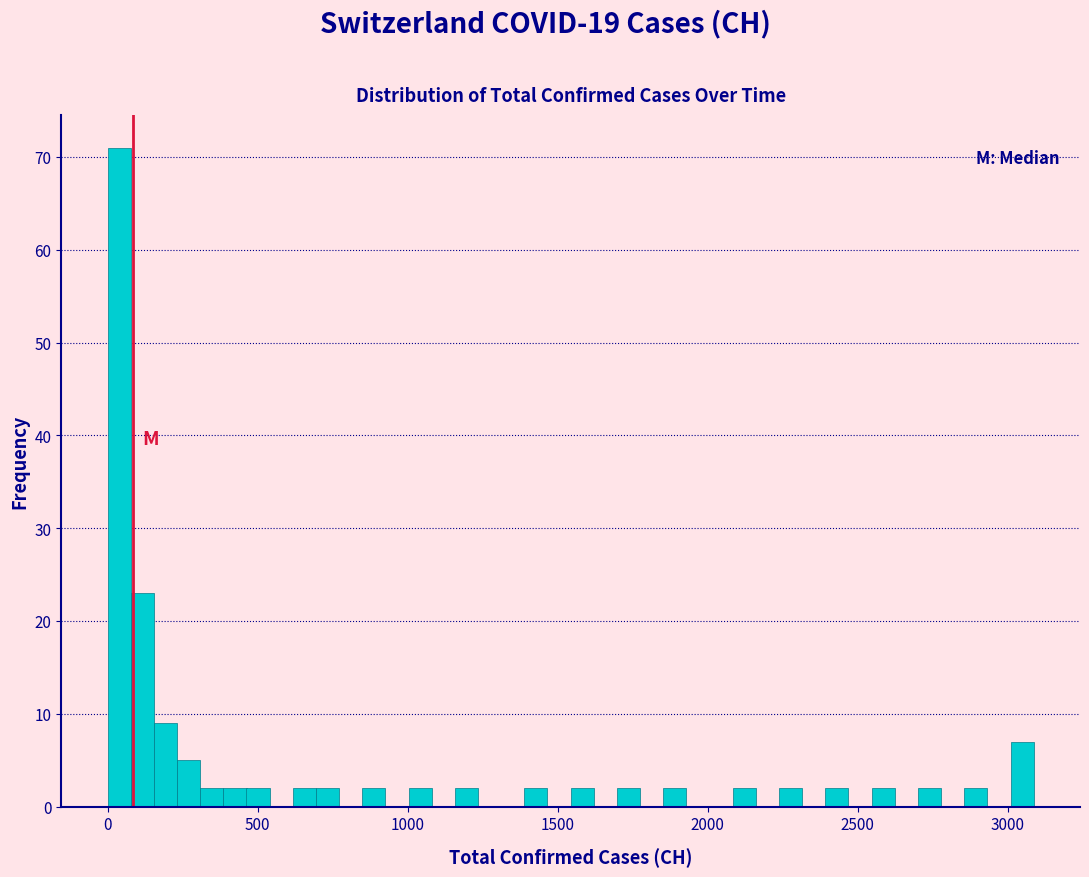

Read against the x-axis, roughly where is the centre of the tallest bar?

50